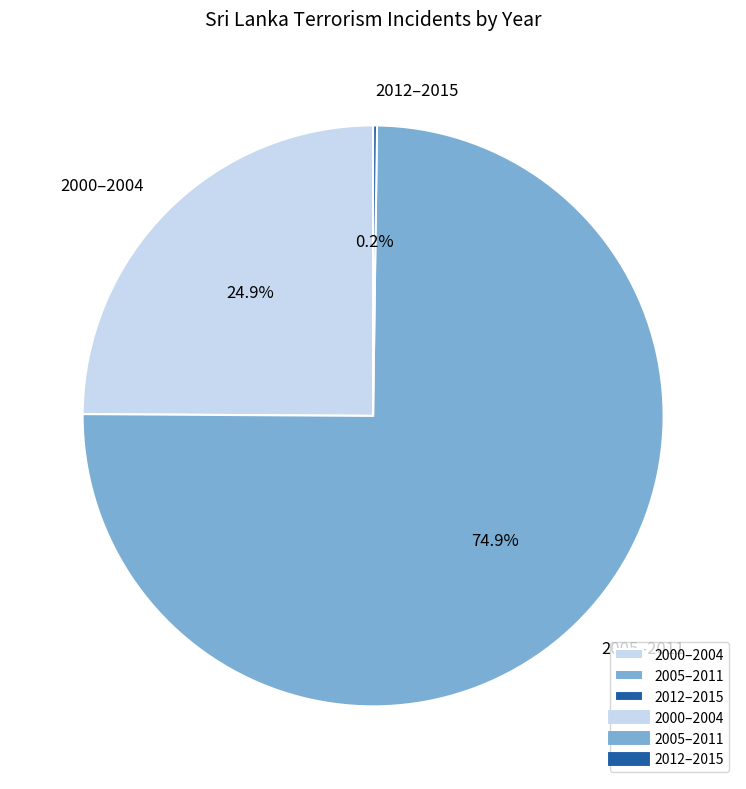

What portion of the pie excludes 2000–2004?

75.1%